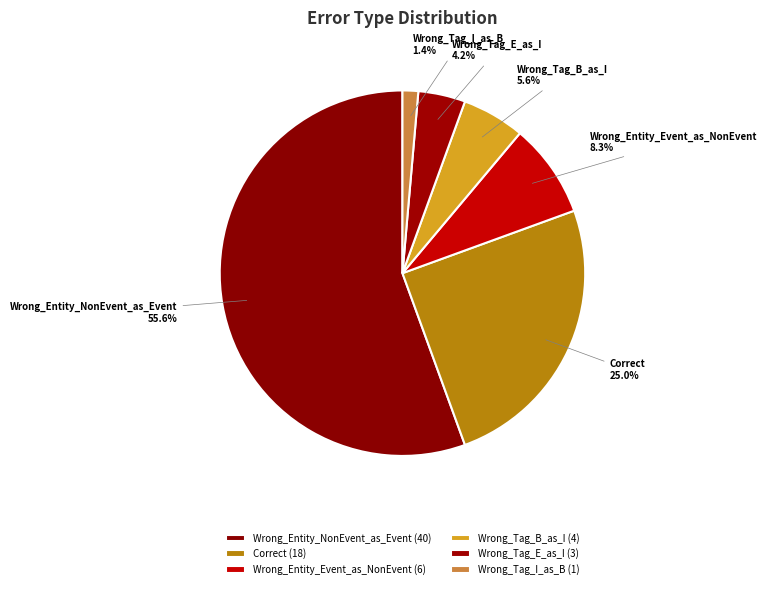

Does Wrong_Entity_NonEvent_as_Event represent more than half of the total?

Yes